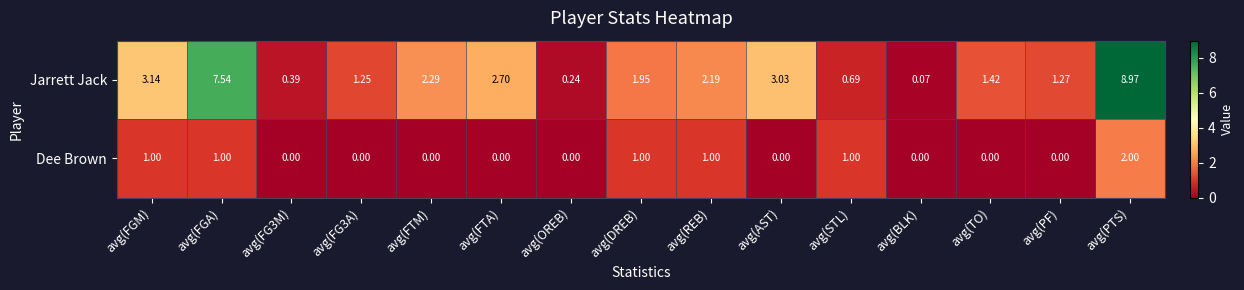

How many data points does each series have?

15